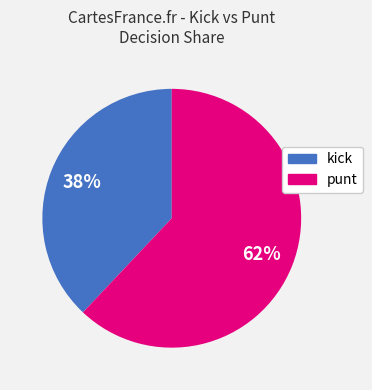

Is there a majority slice in this chart?

Yes